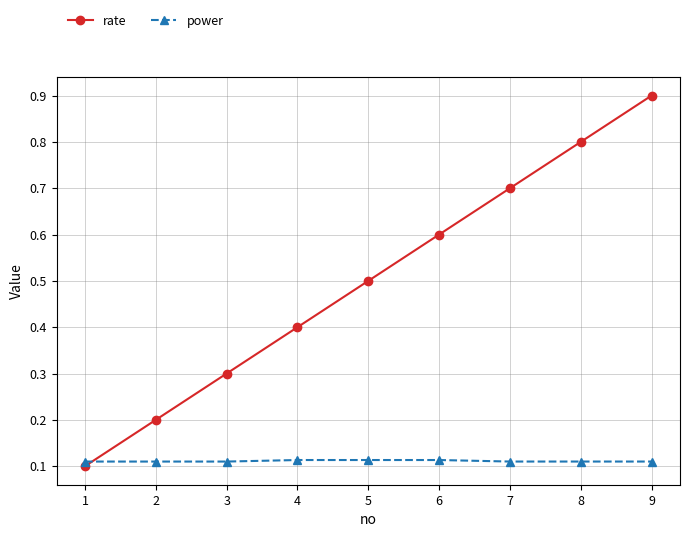

What is the difference between the maximum and minimum values in the rate series?

0.8